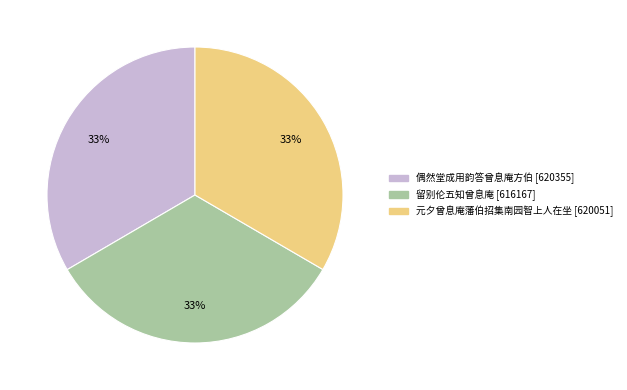

Approximately how many times larger is the value at 偶然堂成用韵答曾息庵方伯 compared to 留别伦五知曾息庵?

1.0